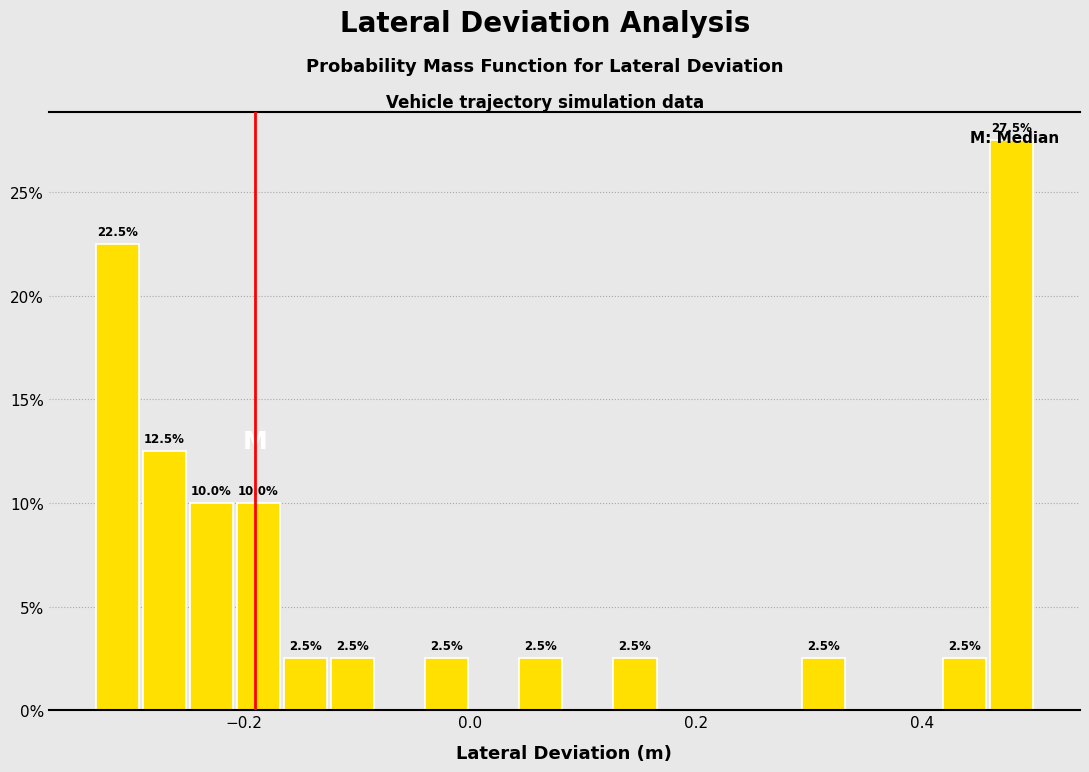

Around what value on the x-axis is the tallest bar? Give the approximate position of its centre, as read against the axis.

0.48